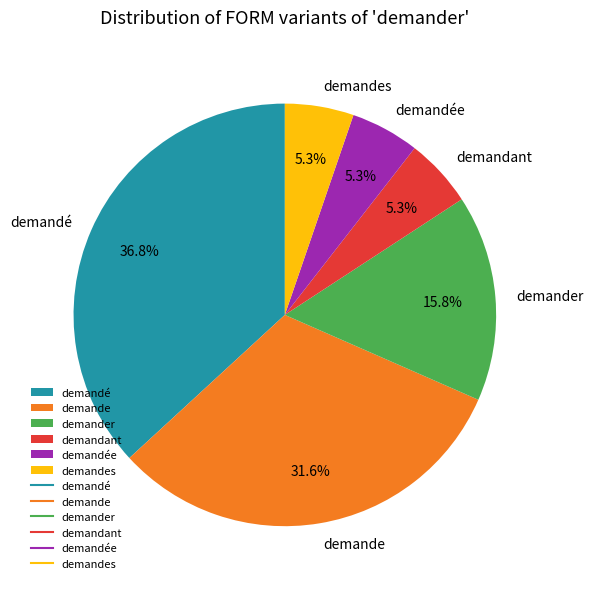

Is there a majority slice in this chart?

No